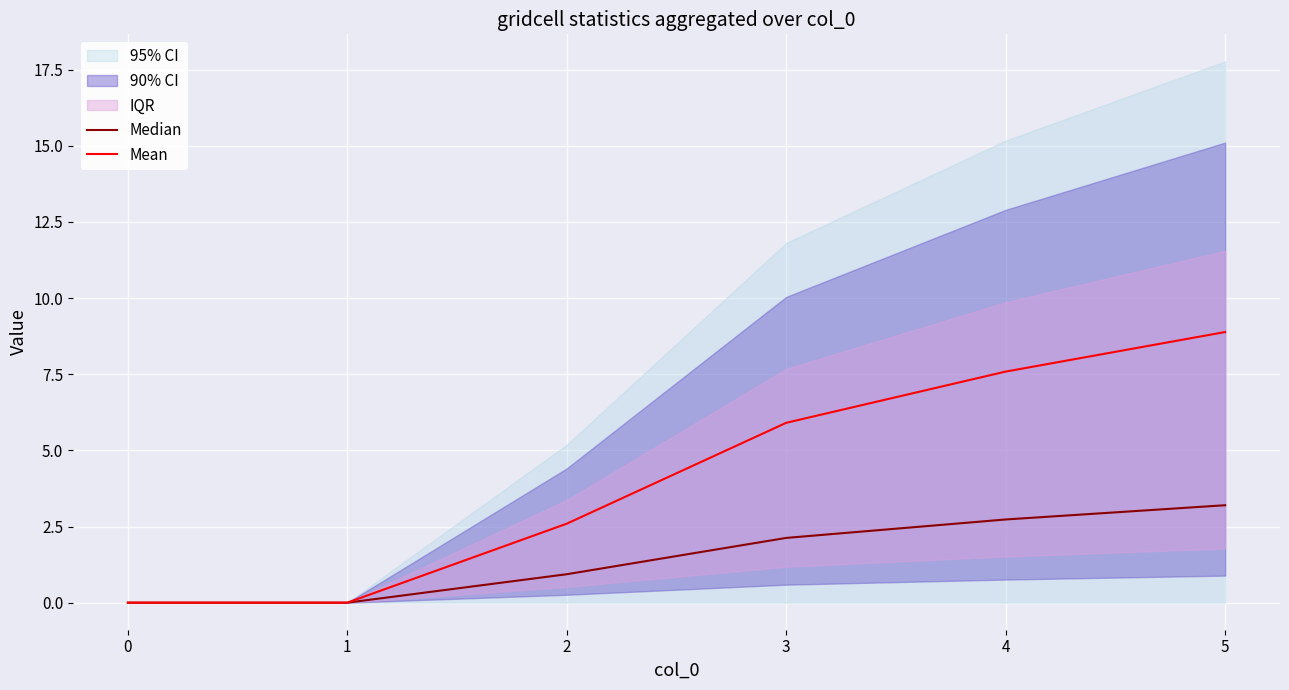

How many data points in Median are less than 2?

3